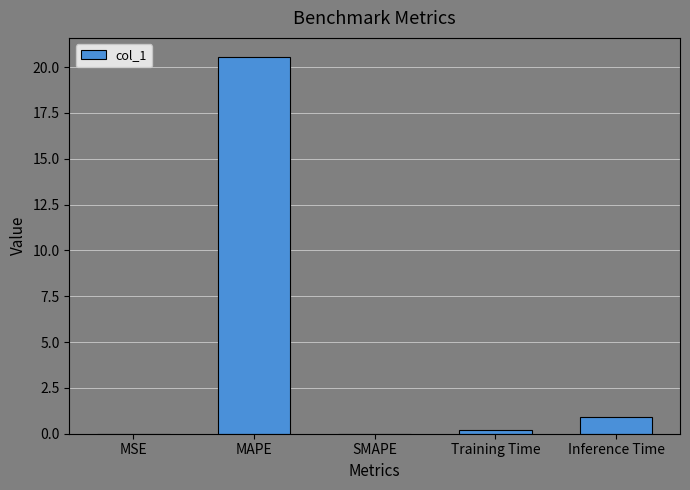

What is the greatest value displayed?

20.6